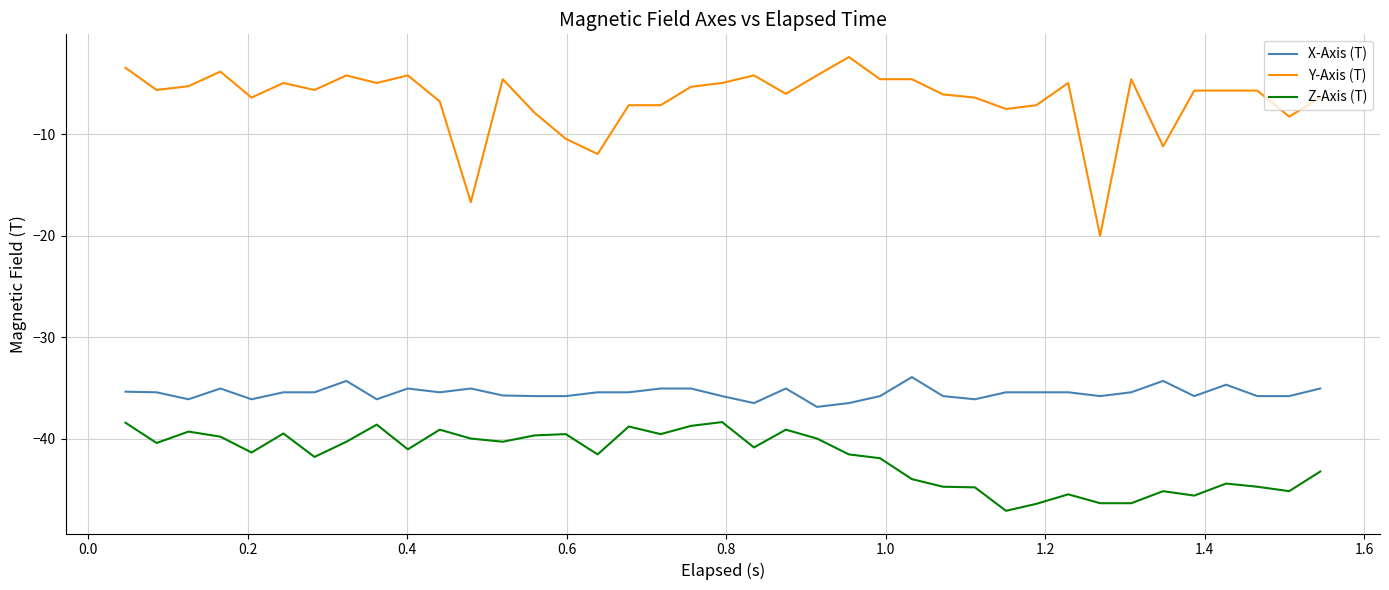

Which series has the largest range (max minus min)?

Y-Axis (T)